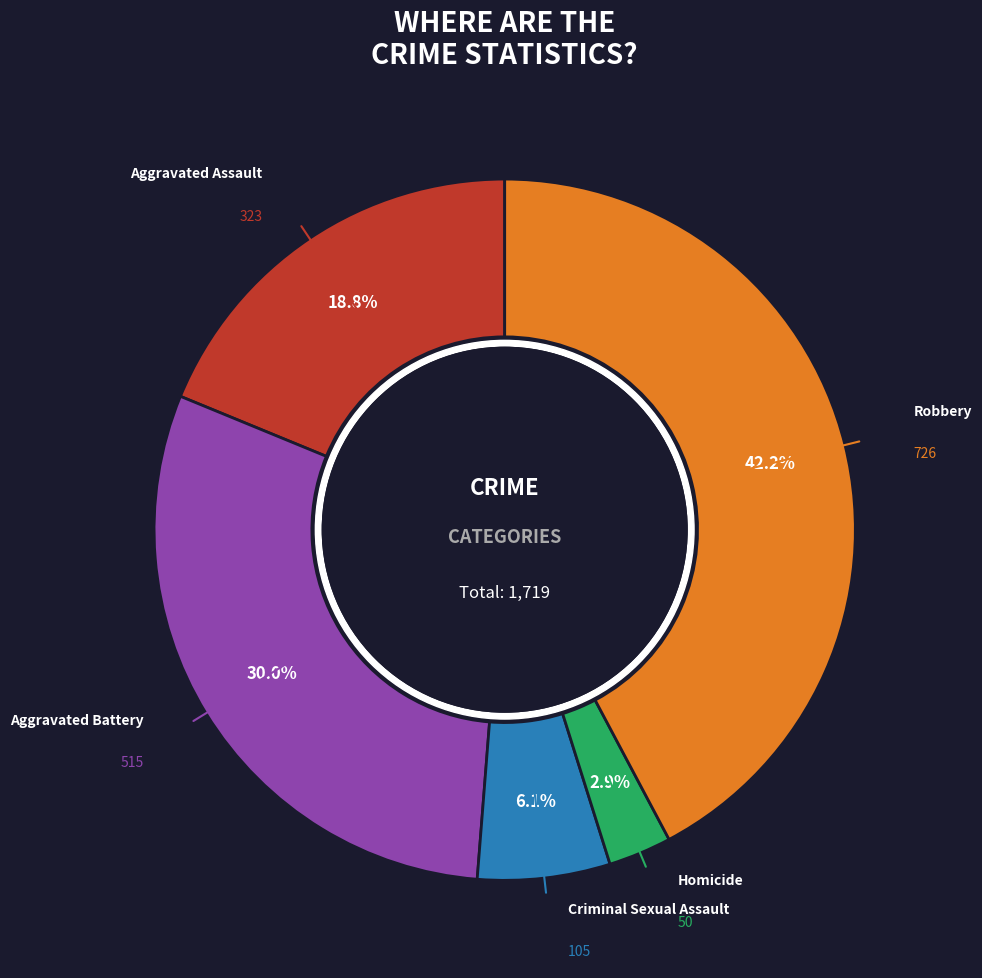

Is there a majority slice in this chart?

No